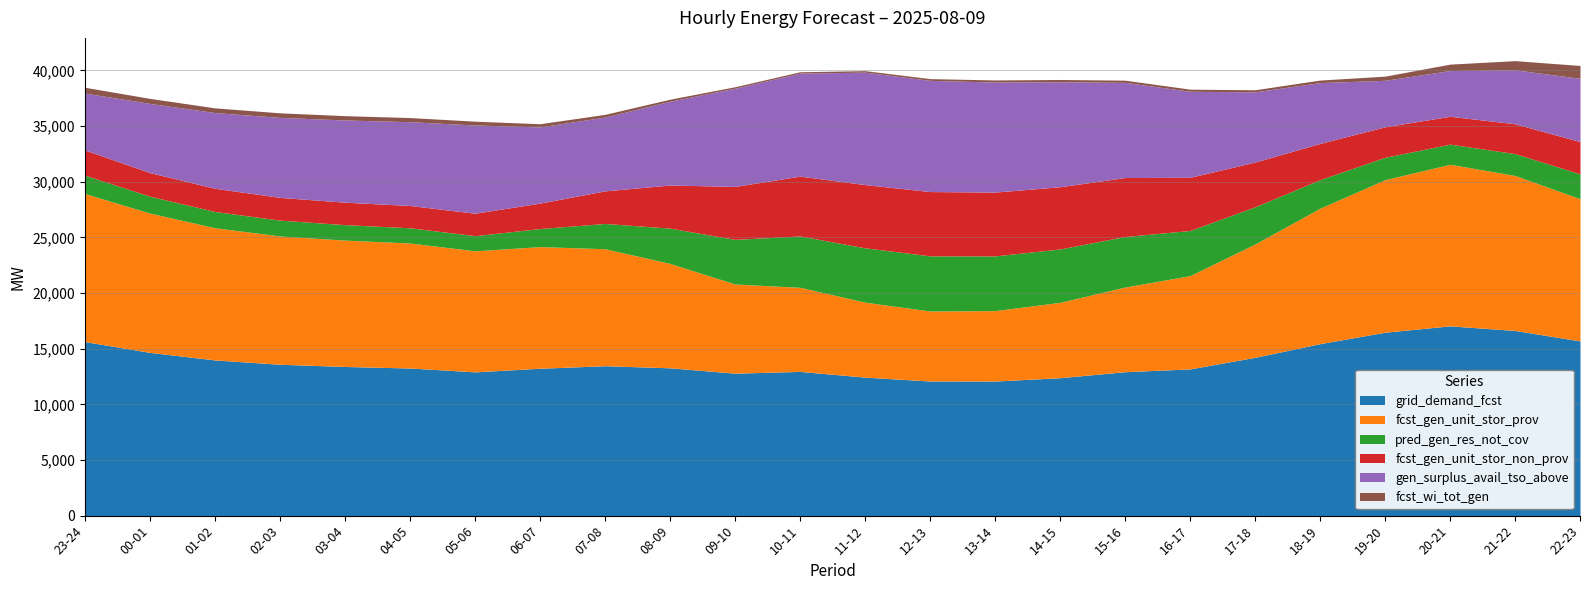

Where is grid_demand_fcst nearest to the value 14573?

00-01